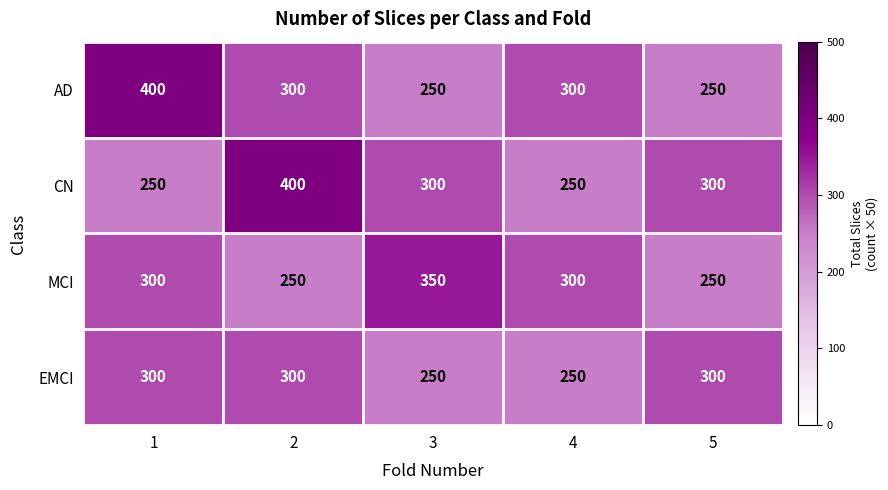

True or false: MCI has a value of 350 at 3.

True